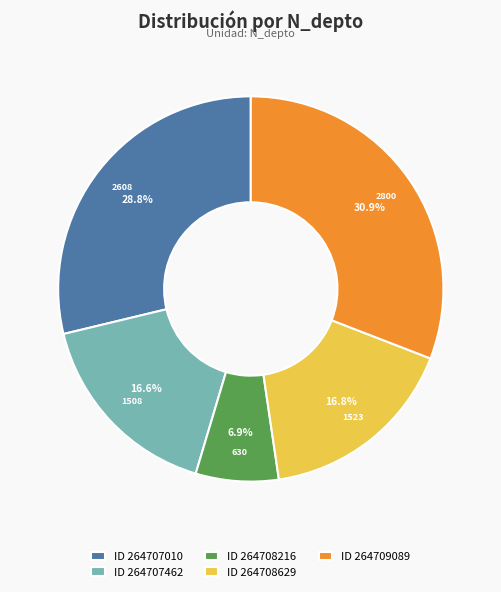

How many slices are in this pie chart?

5